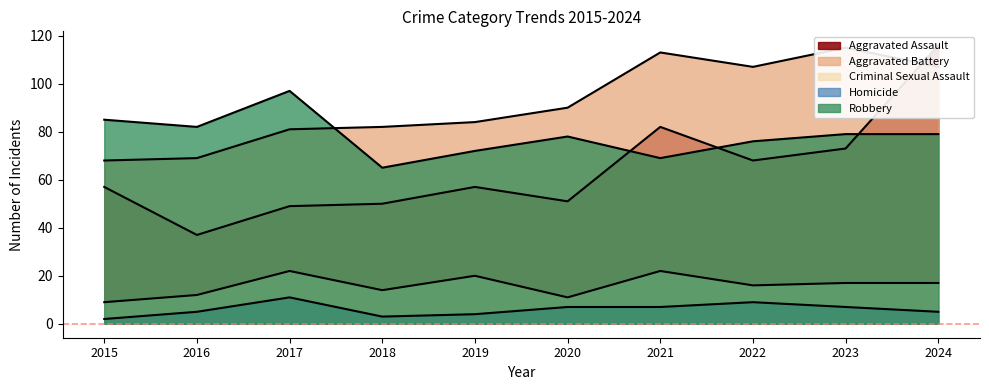

How many interior local valleys does the Criminal Sexual Assault series have?

3